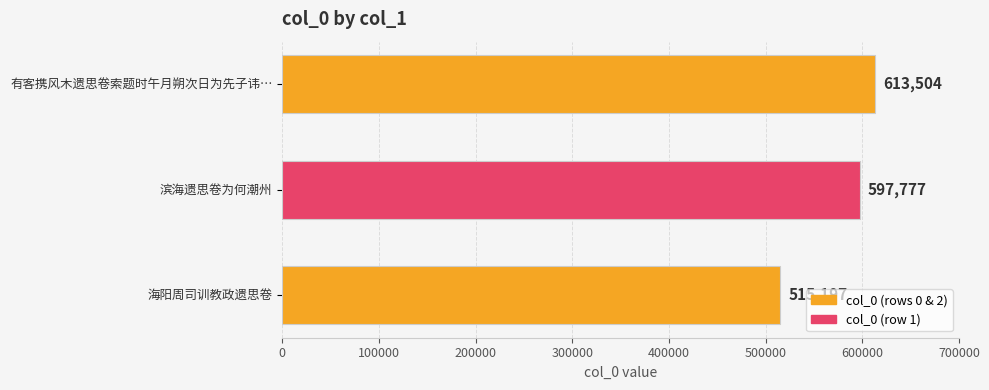

Count the number of data series in this chart.

1